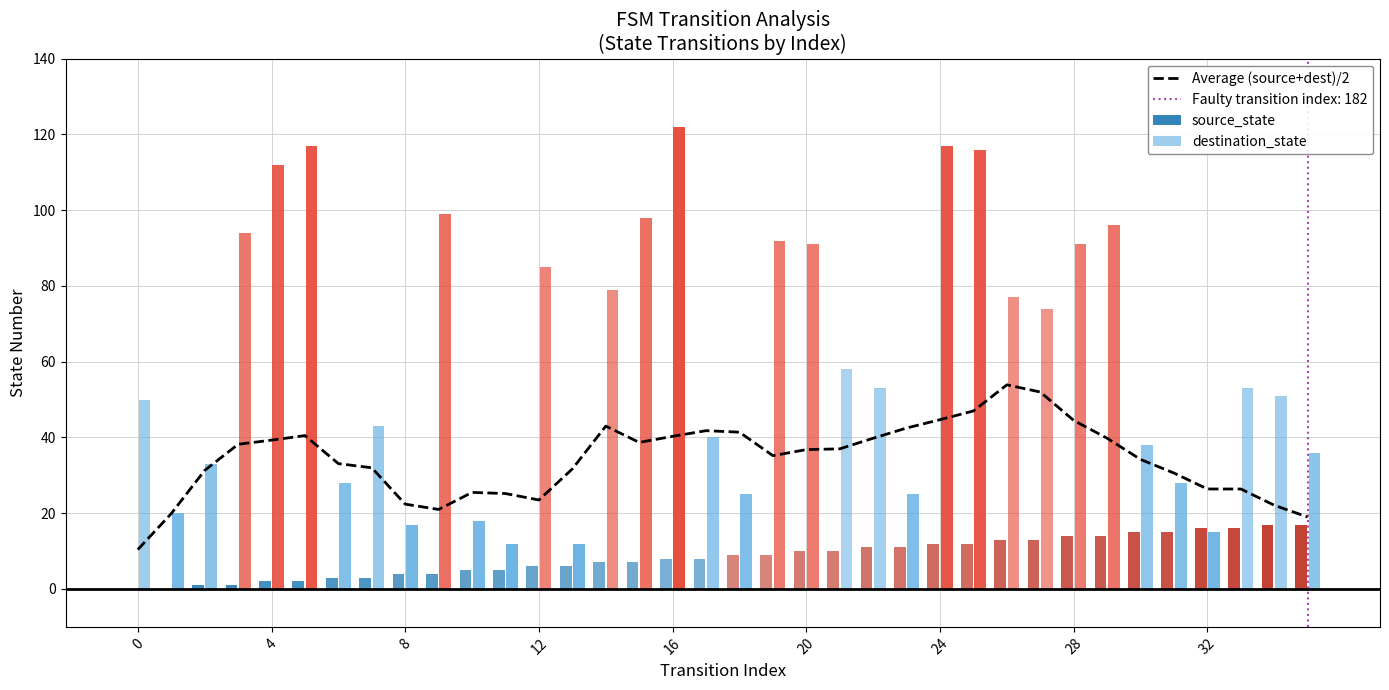

How many bars are there in total?

36